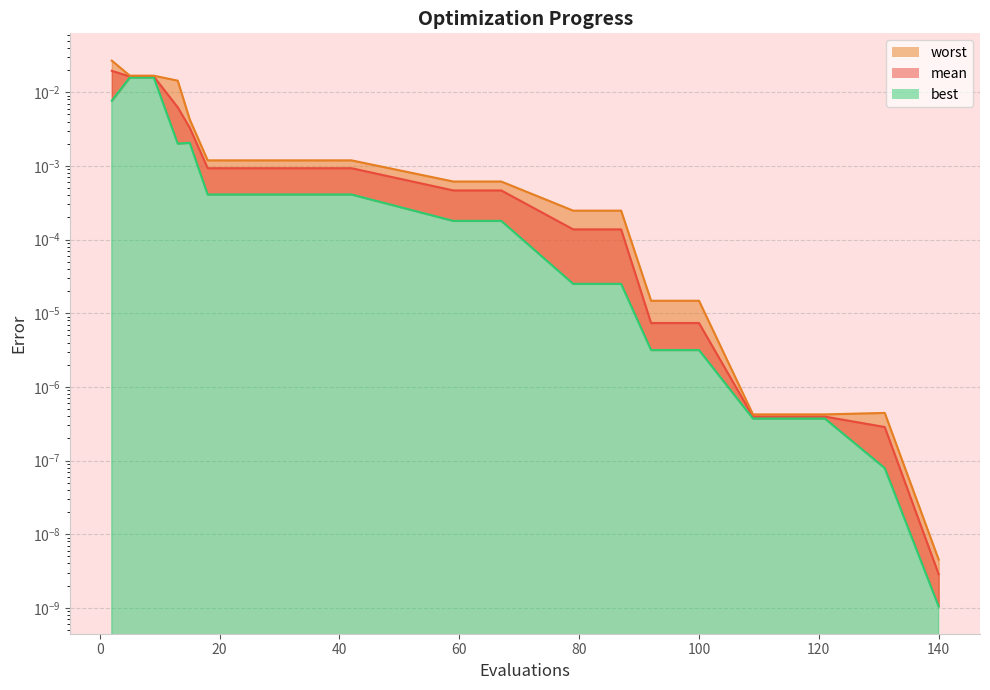

List the series in order of their overall mean, highest first.

worst, mean, best